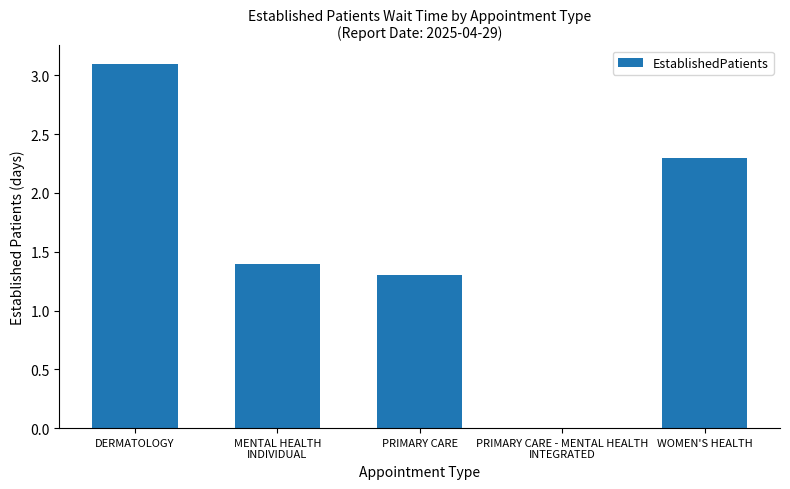

Does the chart contain stacked bars?

No